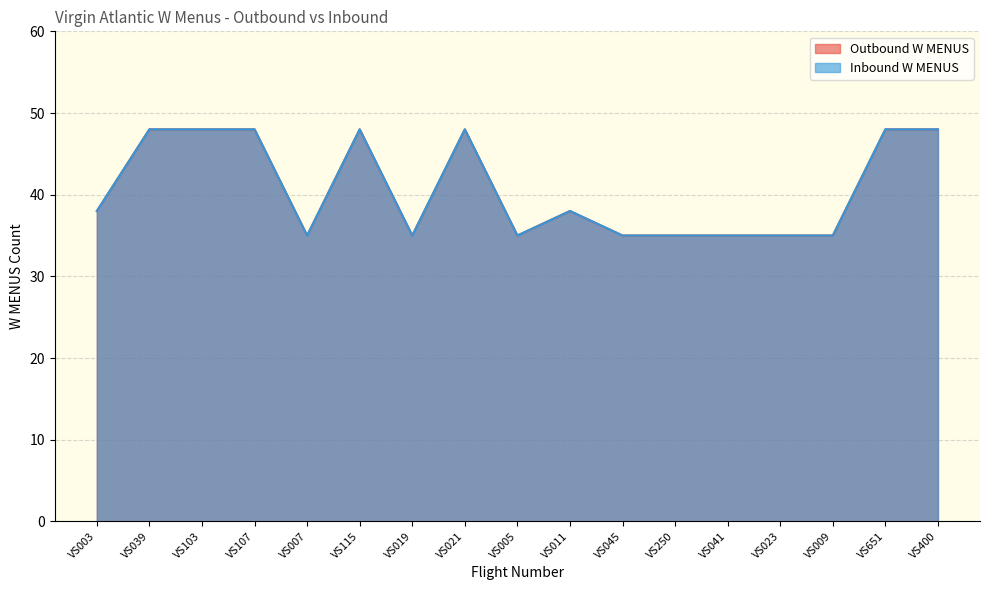

Which has a higher value, VS115 or VS005?

VS115